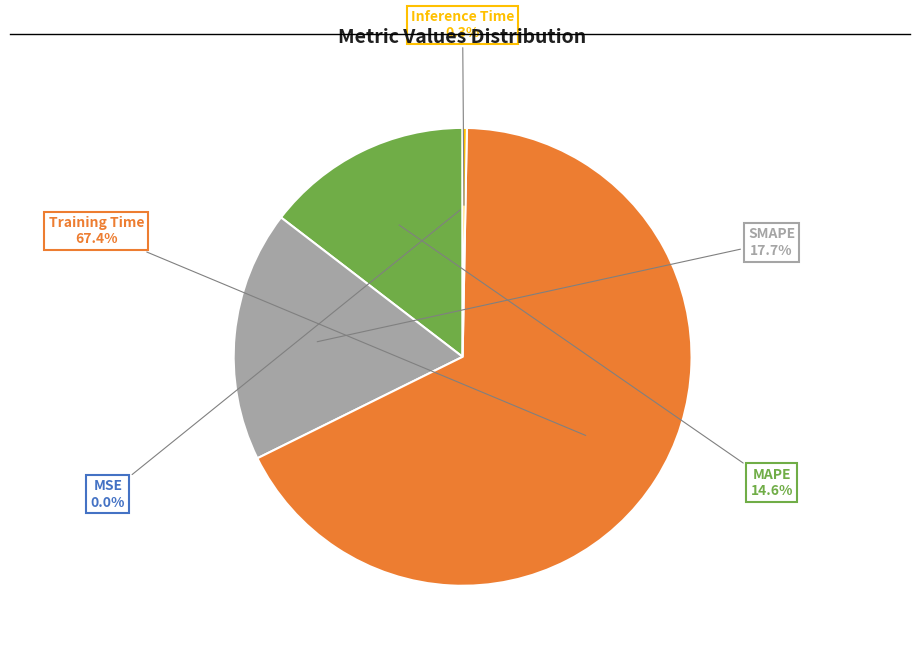

Is there a majority slice in this chart?

Yes